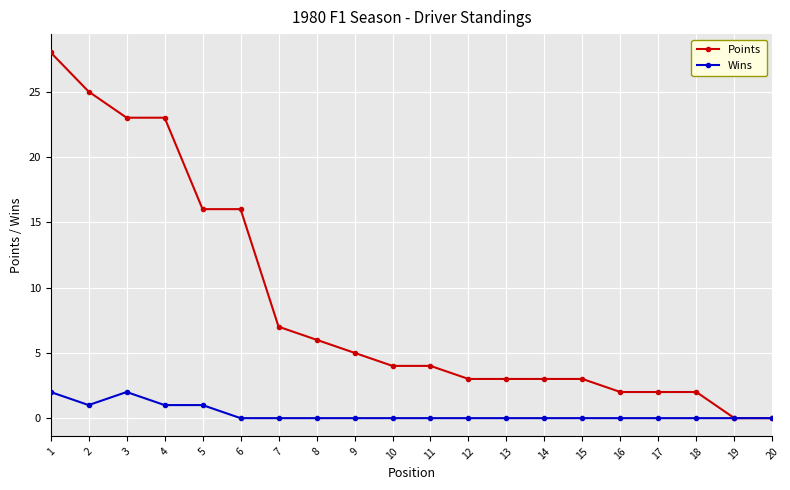

Between 7 and 8, which series saw the biggest shift?

Points